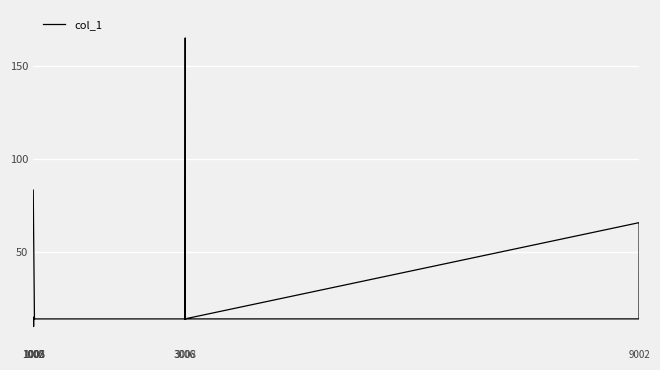

What is the difference between the maximum and minimum values?

155.0